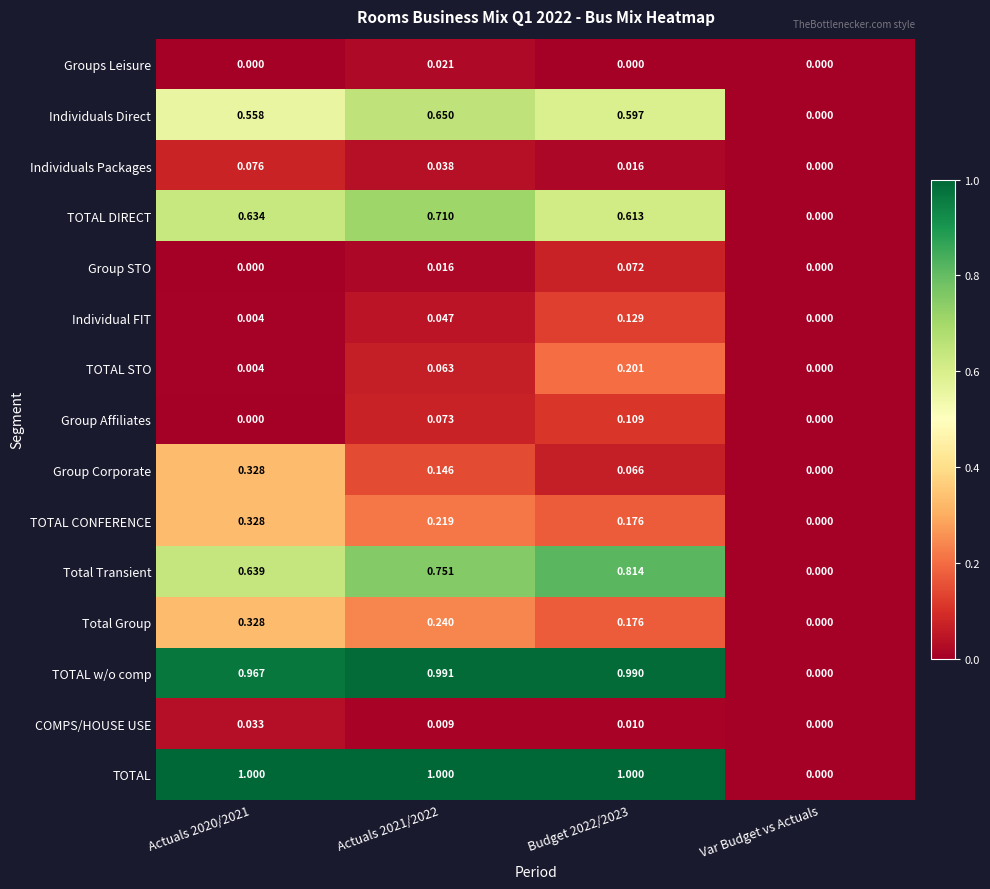

Rank the series at Actuals 2021/2022 from lowest to highest value.

COMPS/HOUSE USE, Group STO, Groups Leisure, Individuals Packages, Individual FIT, TOTAL STO, Group Affiliates, Group Corporate, TOTAL CONFERENCE, Total Group, Individuals Direct, TOTAL DIRECT, Total Transient, TOTAL w/o comp, TOTAL